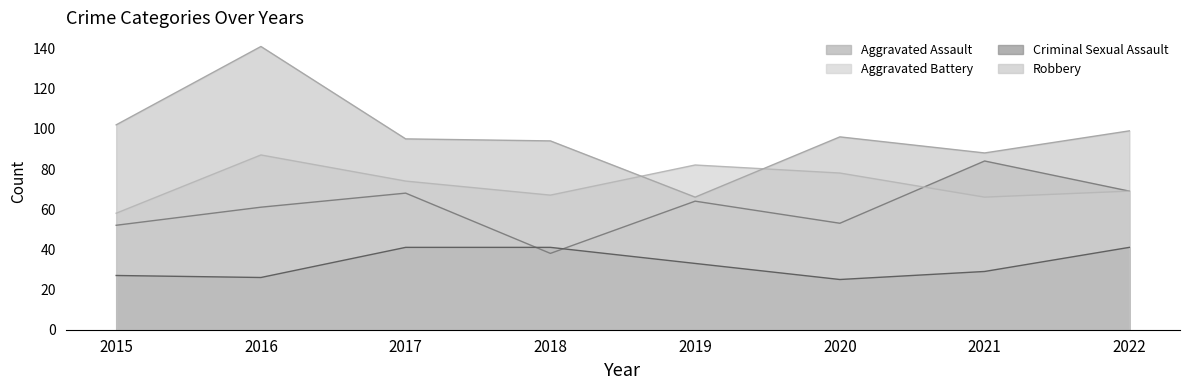

What is the sum of the Robbery values at 2018 and 2019?

160